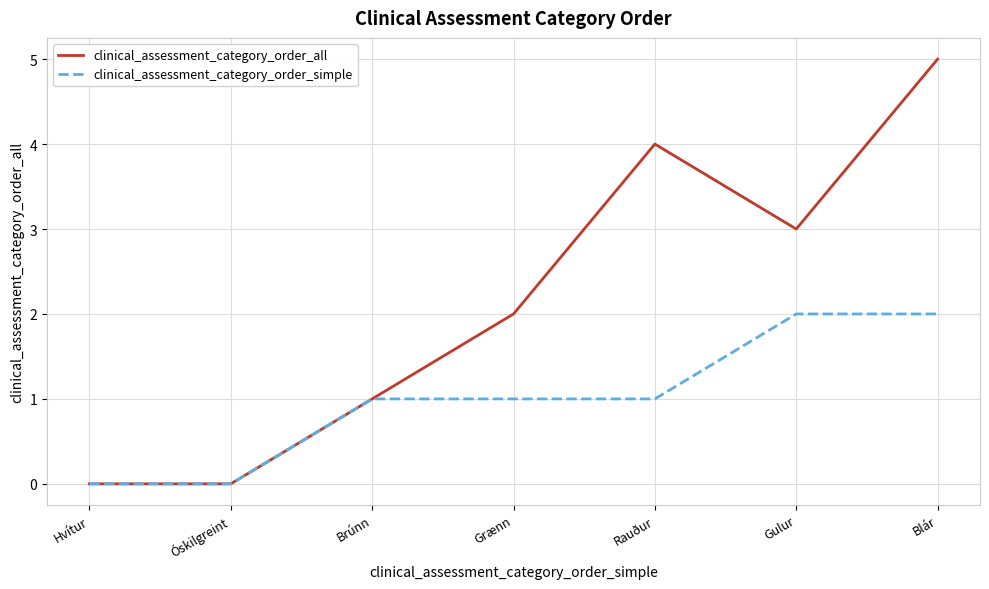

The value of clinical_assessment_category_order_simple at Rauður is 1. True or false?

True